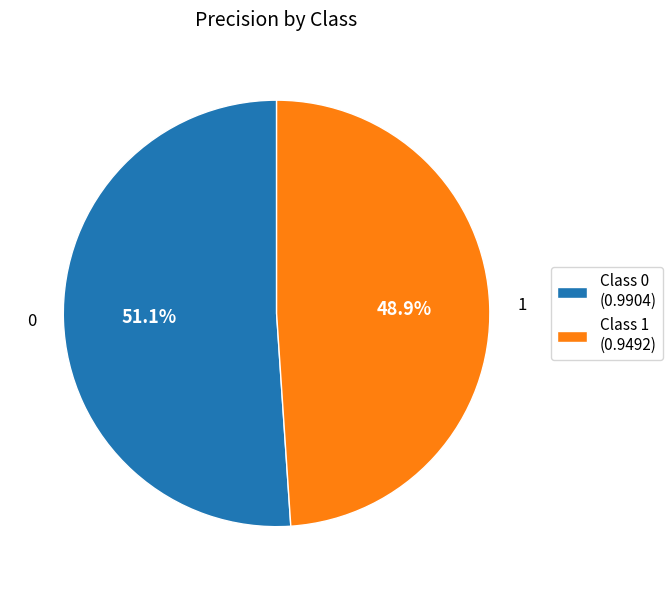

How much of the chart is everything except Class 1 (0.9492)?

51.1%